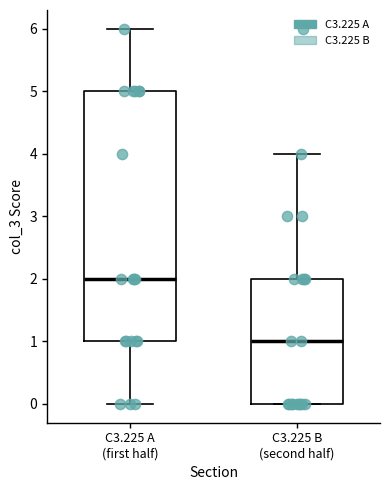

Reading left to right, transcribe this box plot: for each box, give where its median line is, the range the box spans, and where its two whiskers end, as read against the y-axis. The values are not printed on the chart, so give them approximately, as read against the axis.

C3.225 A (first half): median 2, box 1 to 5, whiskers 0 to 6
C3.225 B (second half): median 1, box 0 to 2, whiskers 0 to 4